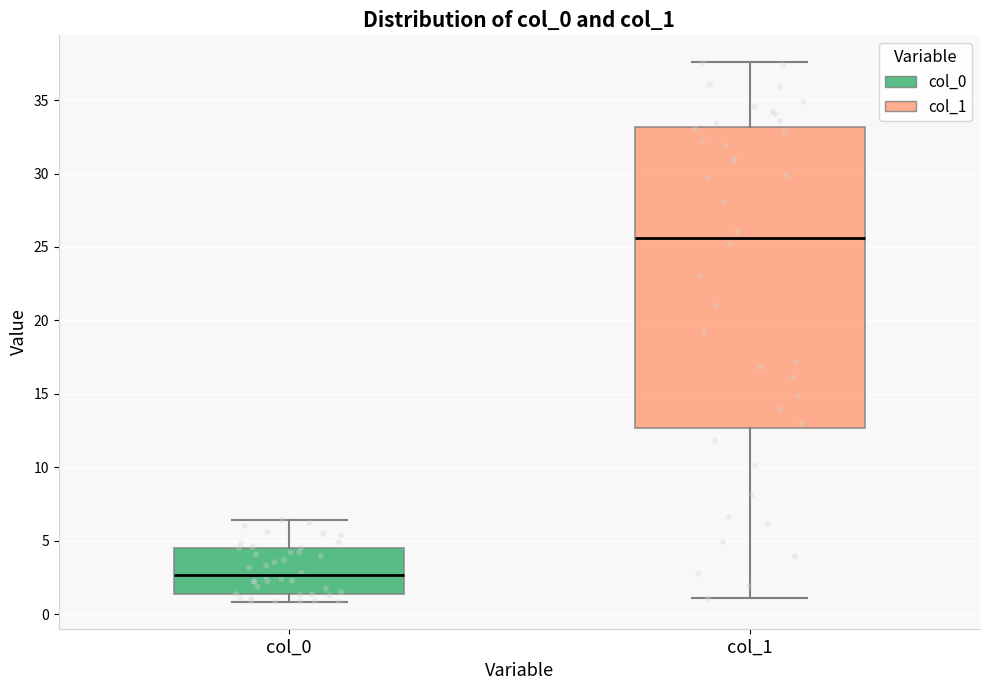

Which box is the tallest, from its lower edge to its upper edge?

col_1